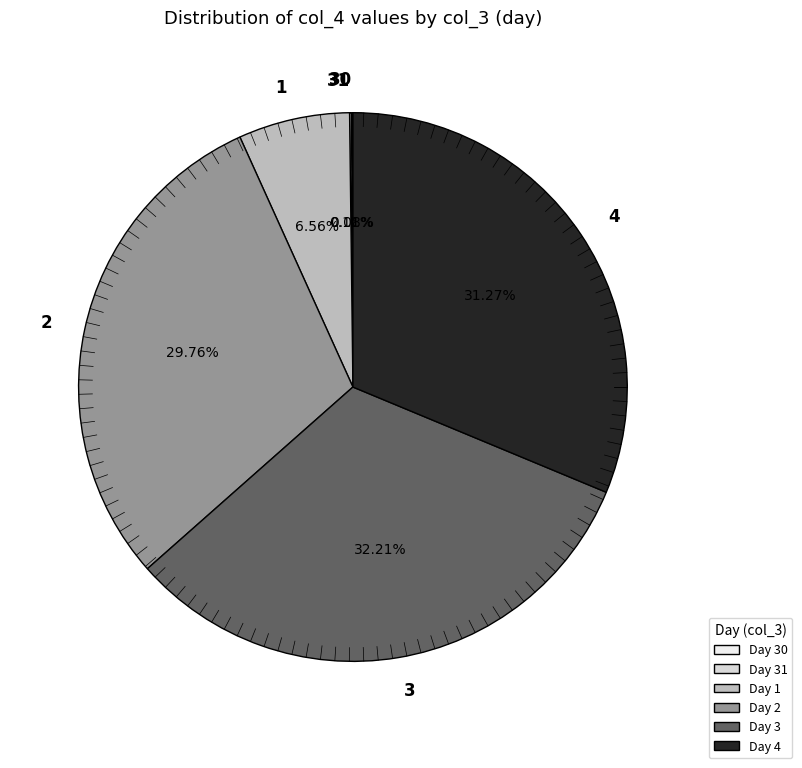

Is there any slice that represents more than half of the pie?

No